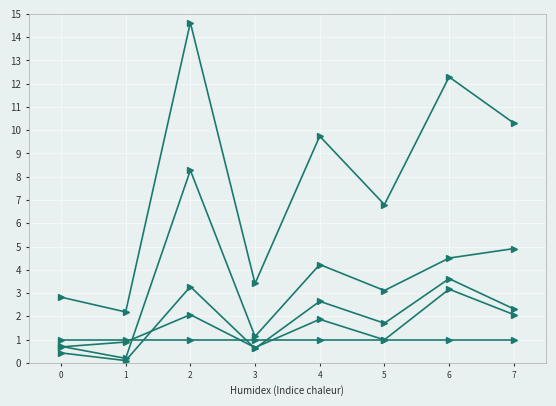

Which has a higher value, 7 or 5?

7